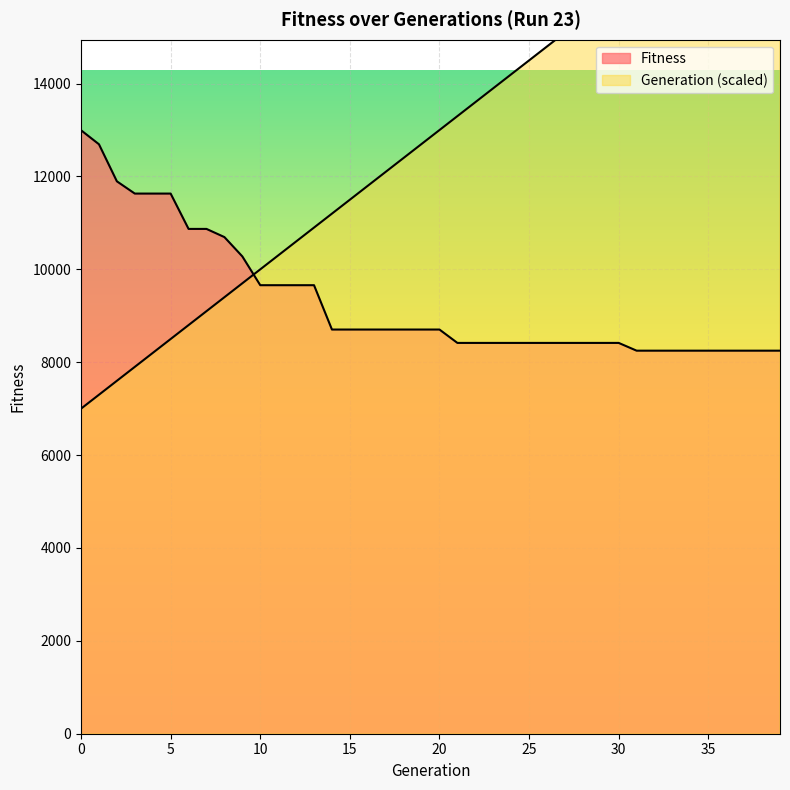

Reading right to left, what are all the values shown in this chart?

Fitness: 39=8249	38=8249	37=8249	36=8249	35=8249	34=8249	33=8249	32=8249	31=8249	30=8416	29=8416	28=8416	27=8416	26=8416	25=8416	24=8416	23=8416	22=8416	21=8416	20=8704	19=8704	18=8704	17=8704	16=8704	15=8704	14=8704	13=9659	12=9659	11=9659	10=9659	9=10279	8=10695	7=10871	6=10871	5=11632	4=11632	3=11632	2=11896	1=12694	0=12996
Generation: 39=18700	38=18400	37=18100	36=17800	35=17500	34=17200	33=16900	32=16600	31=16300	30=16000	29=15700	28=15400	27=15100	26=14800	25=14500	24=14200	23=13900	22=13600	21=13300	20=13000	19=12700	18=12400	17=12100	16=11800	15=11500	14=11200	13=10900	12=10600	11=10300	10=10000	9=9700	8=9400	7=9100	6=8800	5=8500	4=8200	3=7900	2=7600	1=7300	0=7000